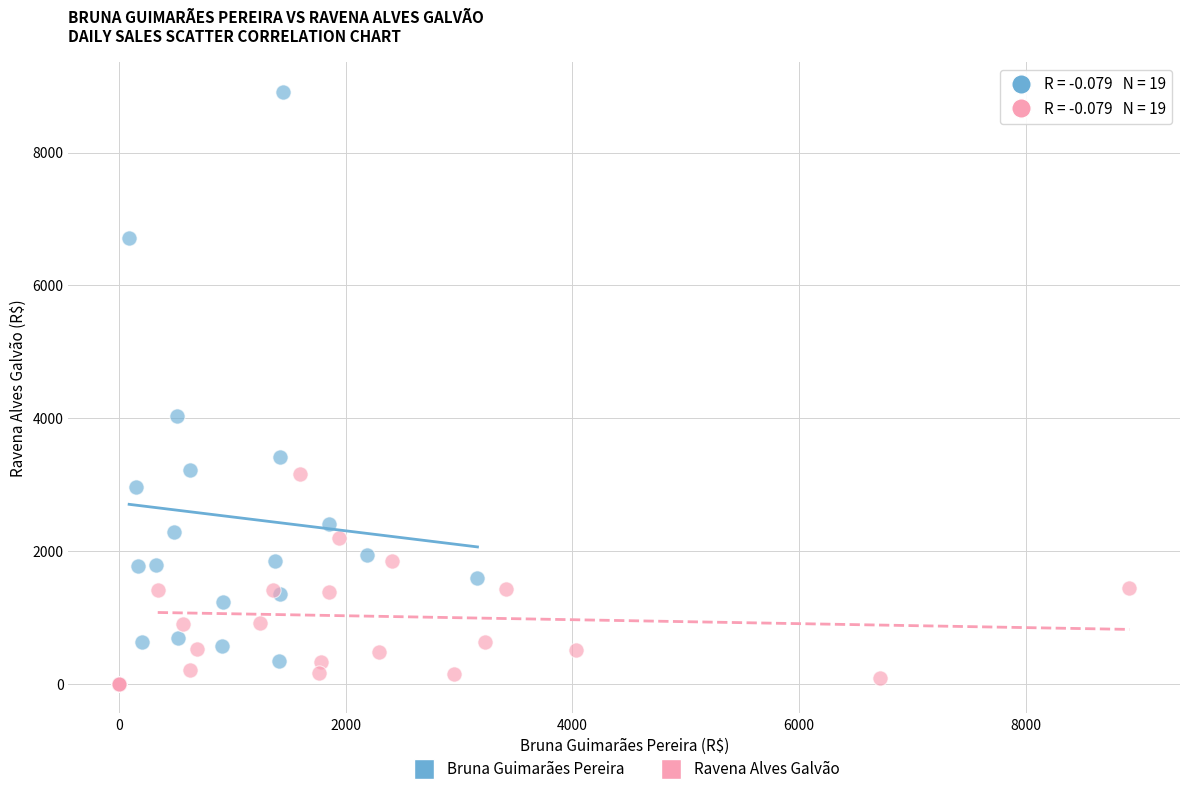

Which series has the widest spread of Y values?

Bruna Guimarães Pereira